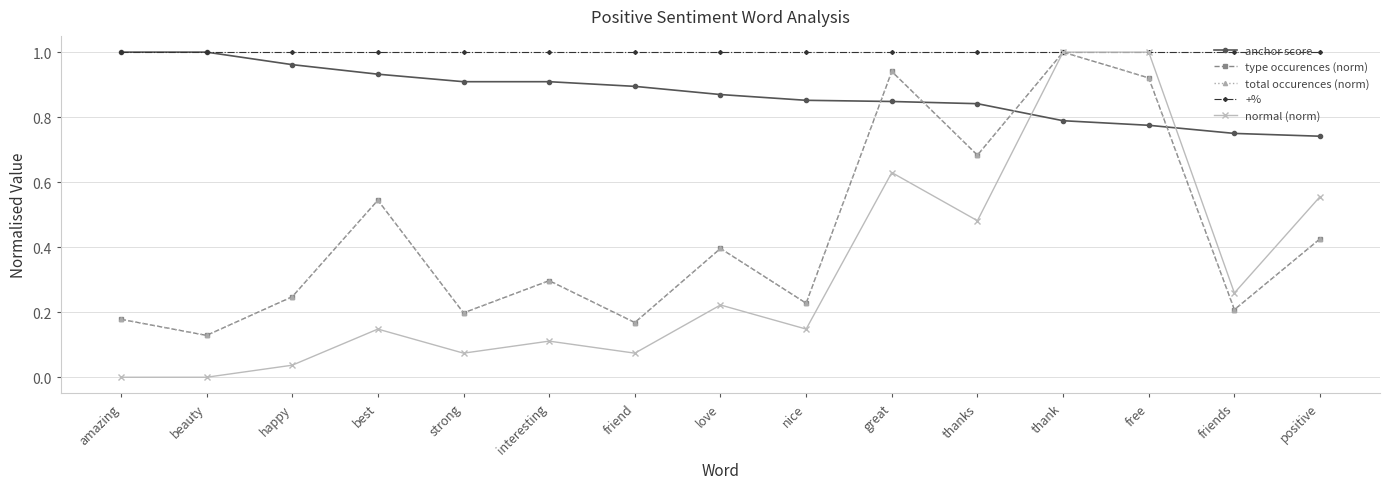

Reading left to right, extract all data points from this chart.

anchor score: 1.0	1.0	1.0	0.9	0.9	0.9	0.9	0.9	0.9	0.8	0.8	0.8	0.8	0.8	0.7
type occurences (norm): 0.2	0.1	0.2	0.5	0.2	0.3	0.2	0.4	0.2	0.9	0.7	1.0	0.9	0.2	0.4
total occurences (norm): 0.2	0.1	0.2	0.5	0.2	0.3	0.2	0.4	0.2	0.9	0.7	1.0	0.9	0.2	0.4
+%: 1.0	1.0	1.0	1.0	1.0	1.0	1.0	1.0	1.0	1.0	1.0	1.0	1.0	1.0	1.0
normal (norm): 0.0	0.0	0.0	0.1	0.1	0.1	0.1	0.2	0.1	0.6	0.5	1.0	1.0	0.3	0.6